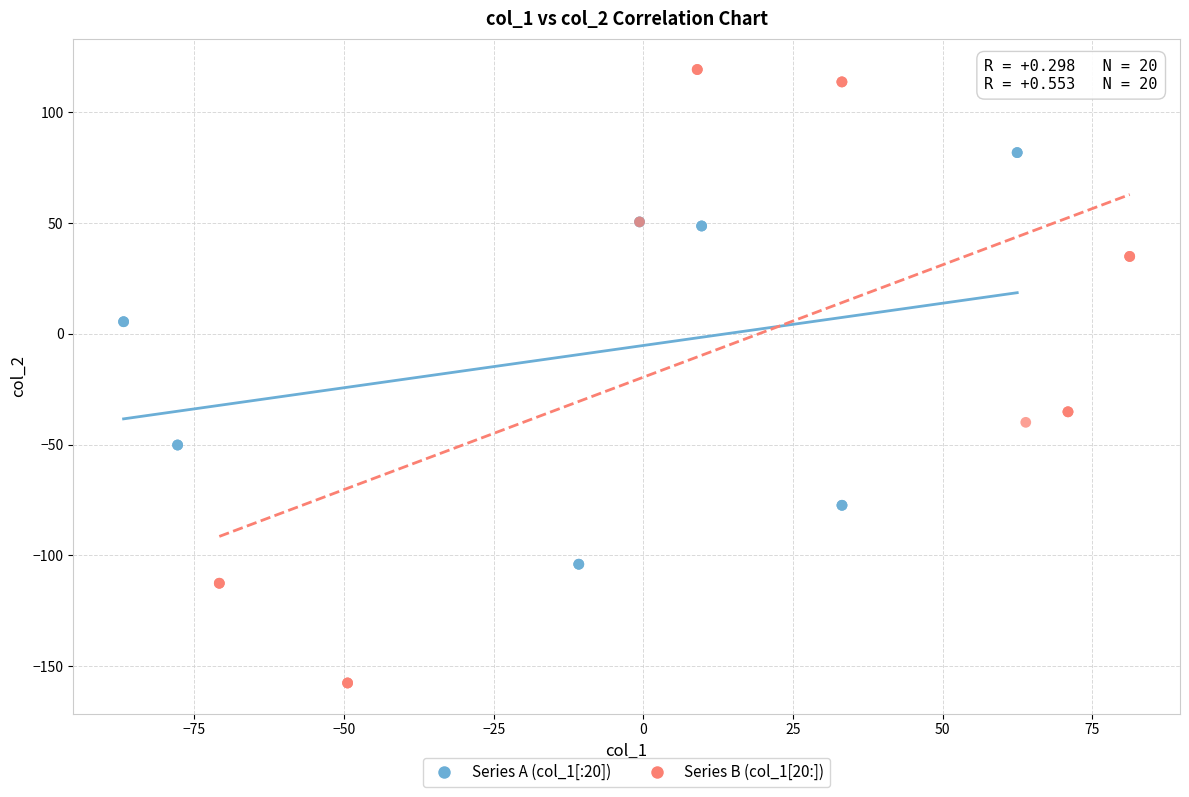

Which series reaches the maximum Y coordinate?

Series B (col_1[20:])